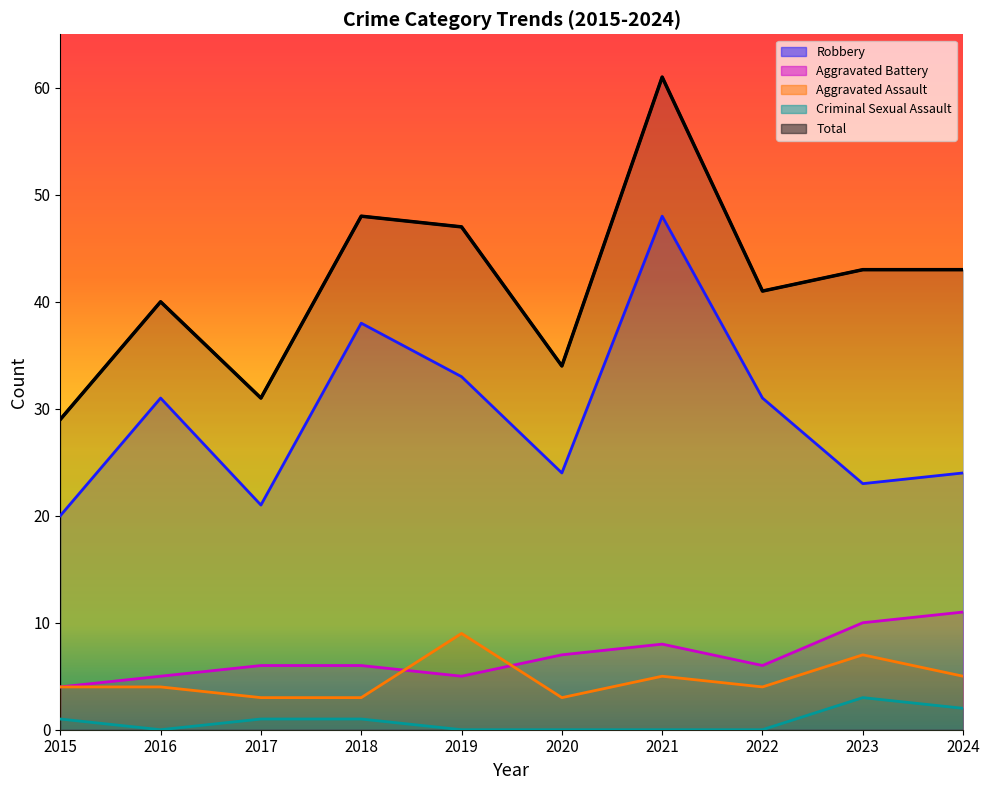

What are all the series names shown in the legend?

Robbery, Aggravated Battery, Aggravated Assault, Criminal Sexual Assault, Total